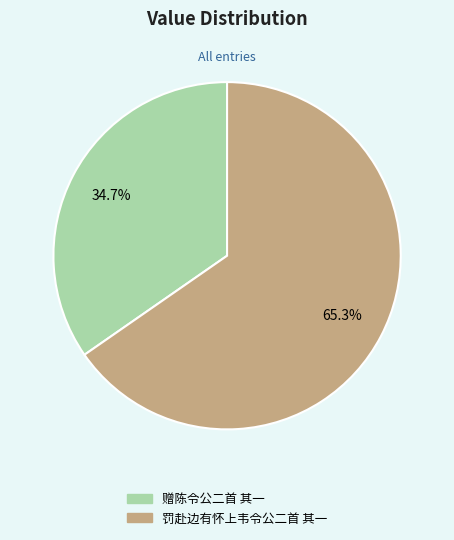

What is the ratio of the value at 罚赴边有怀上韦令公二首 其一 to the value at 赠陈令公二首 其一?

1.9